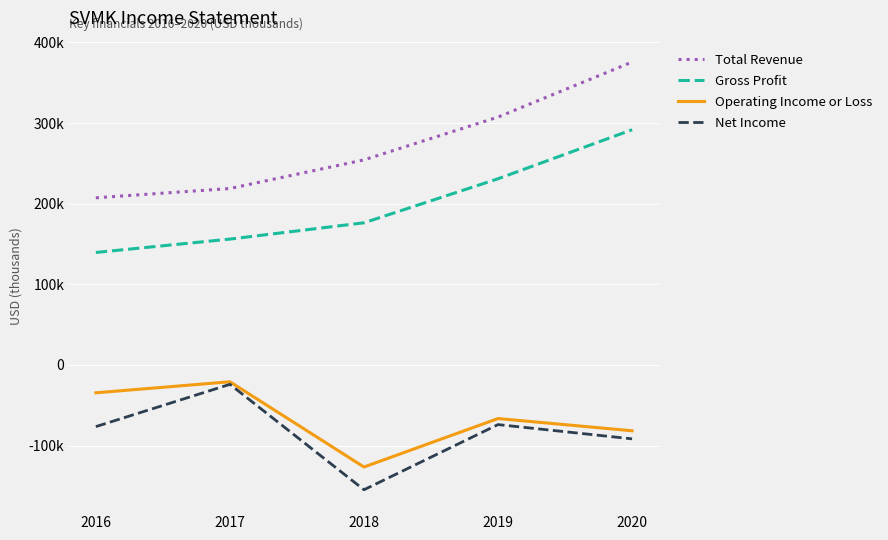

What is the sum of all Gross Profit values?

994500